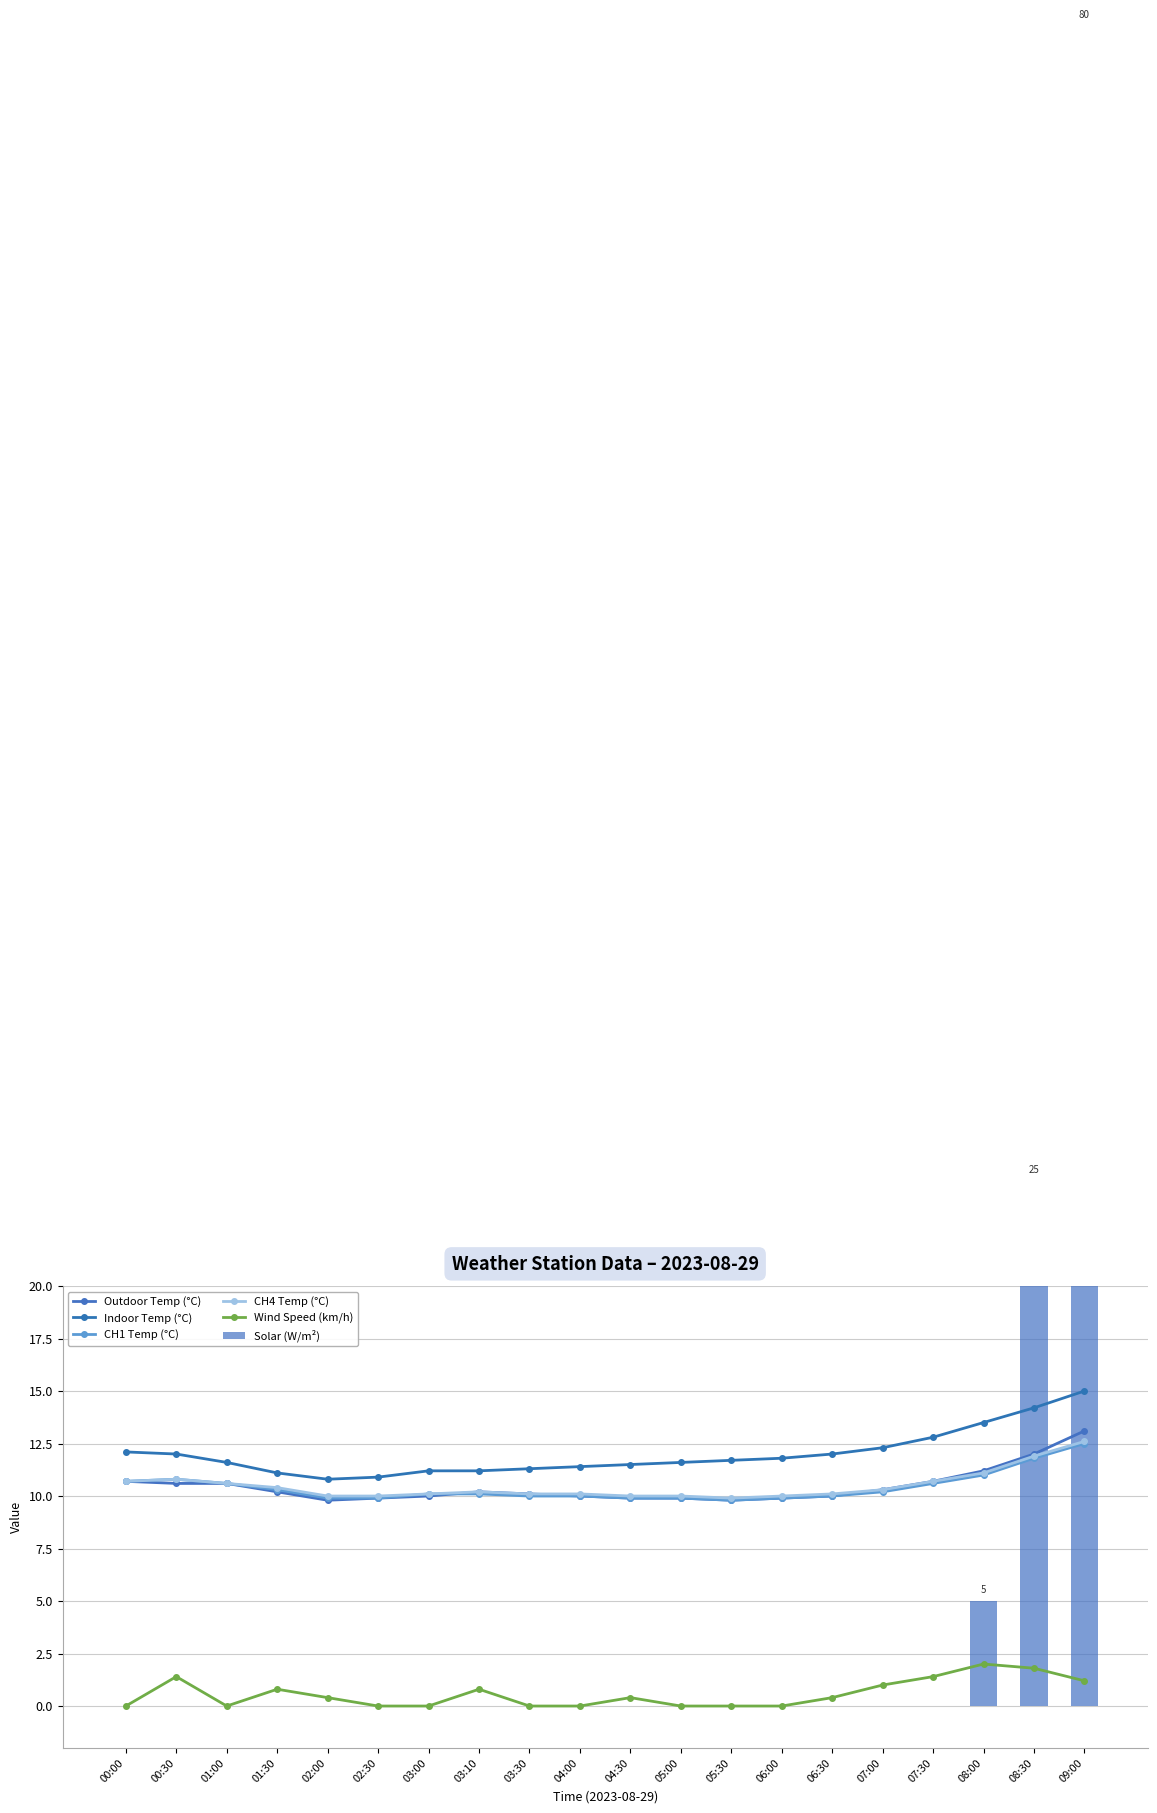

How many series are shown in this chart?

6